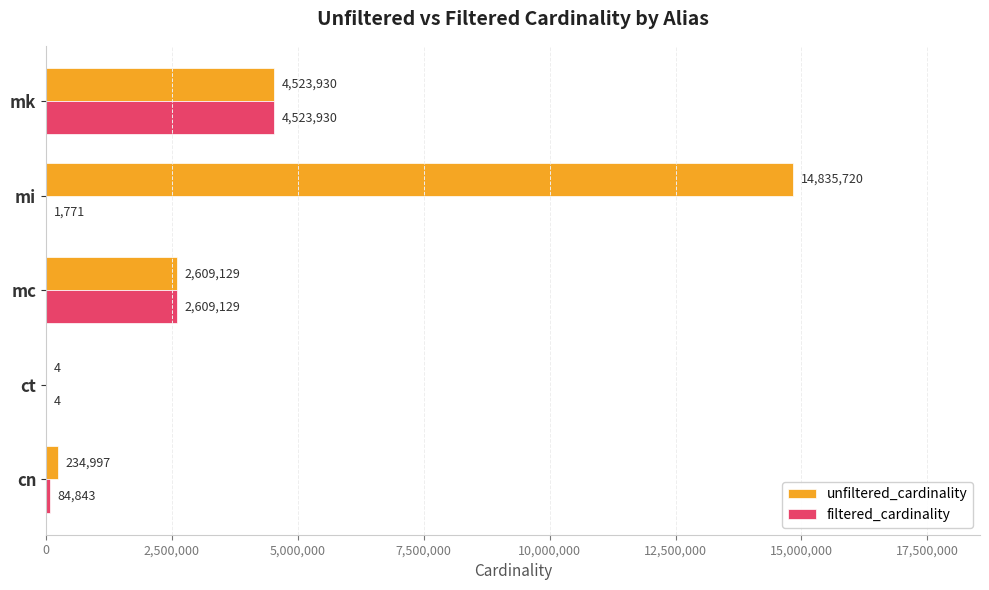

At which label does unfiltered_cardinality reach its peak?

mi